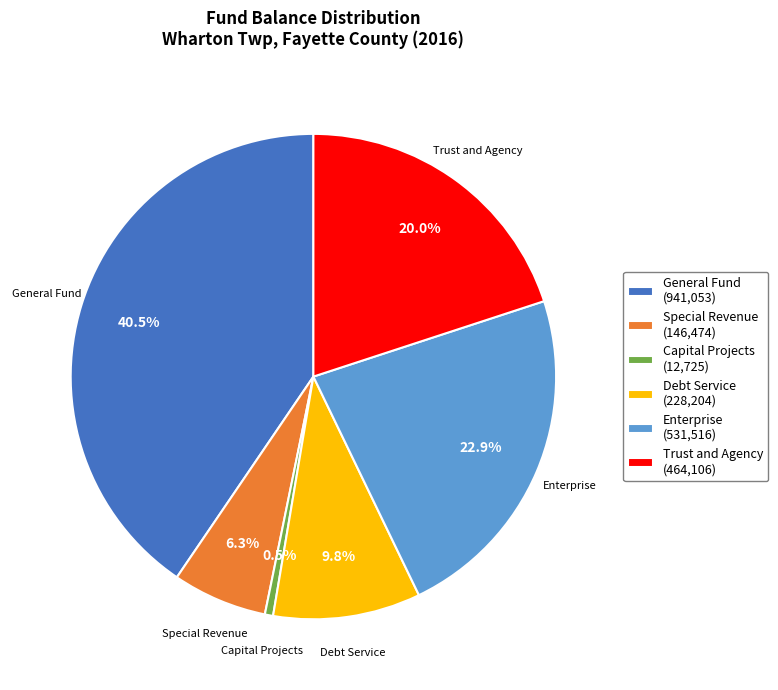

True or false: Trust and Agency accounts for 20% of the total.

True